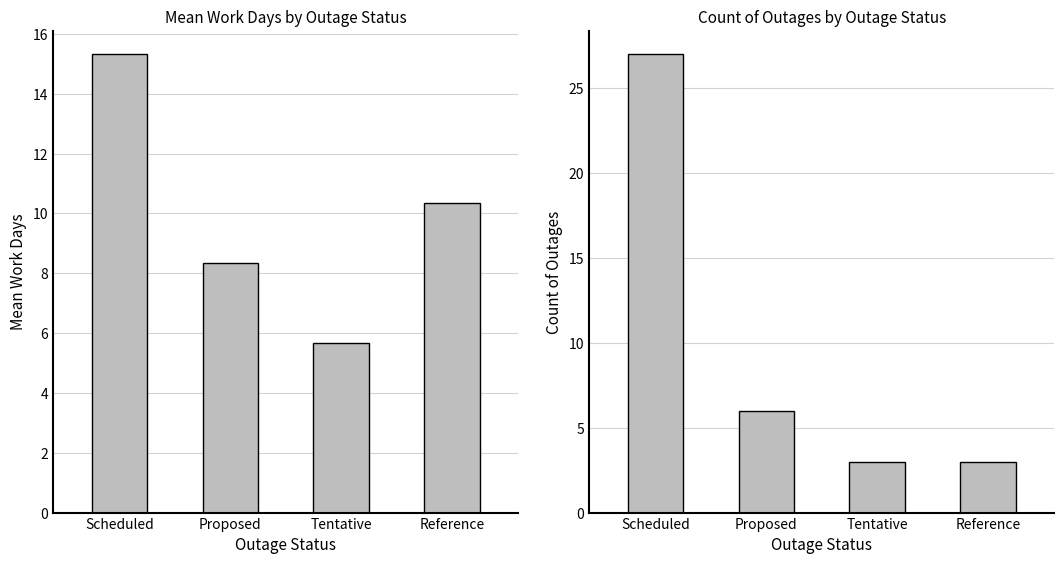

What is the average value of the Mean Work Days series?

9.9